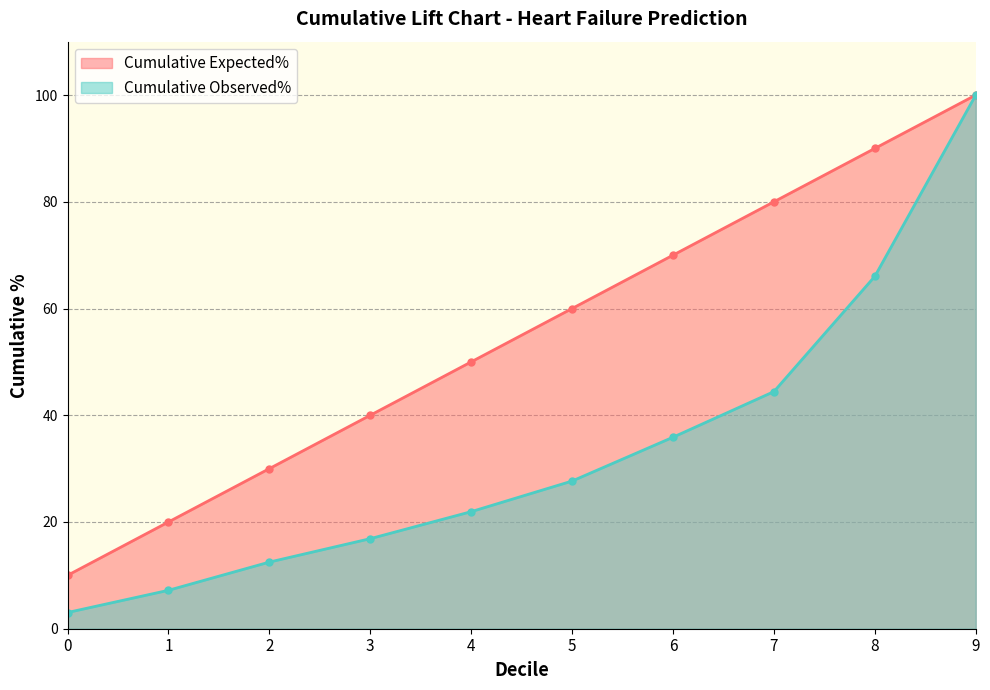

The Cumulative Expected% series shows 10.0 at 0. True or false?

True